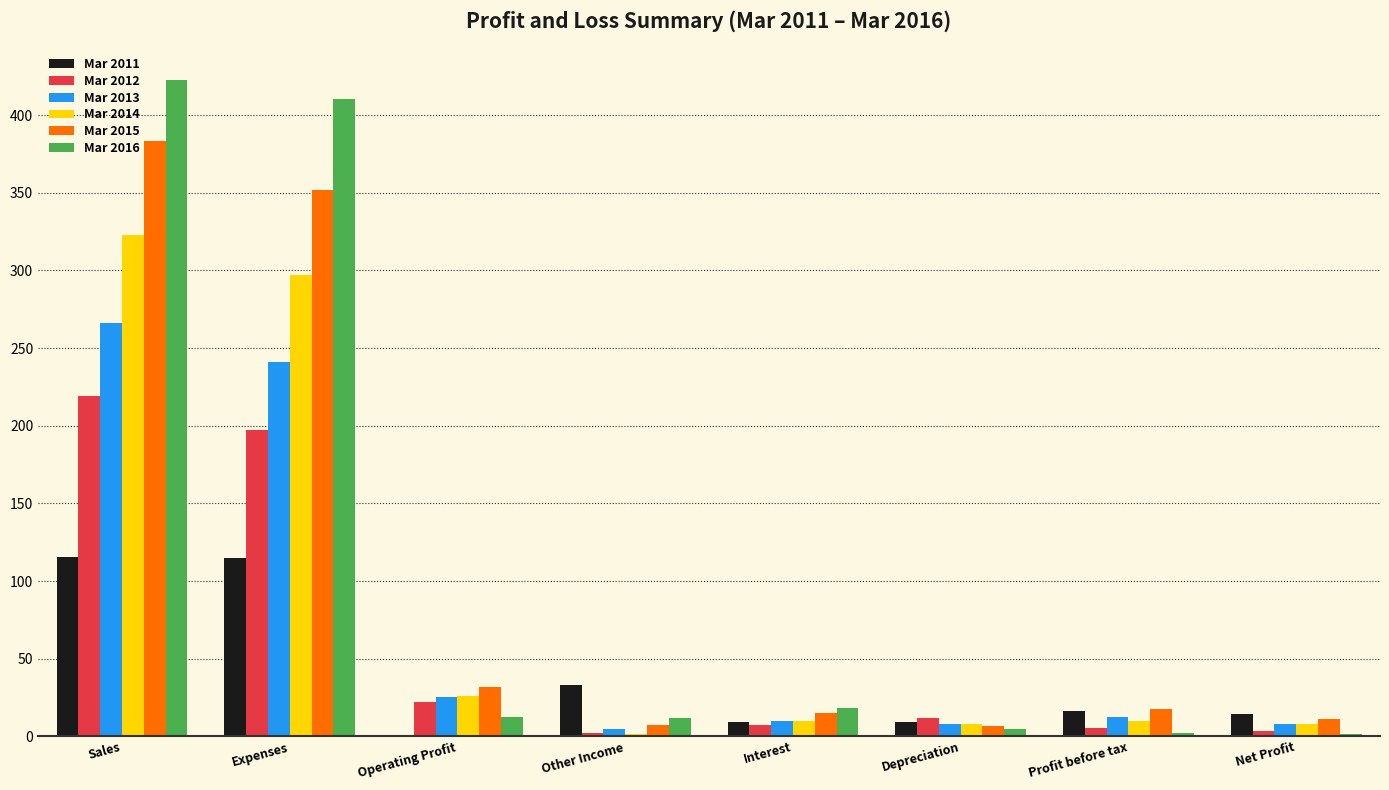

At which label is Mar 2015 closest to 195?

Expenses